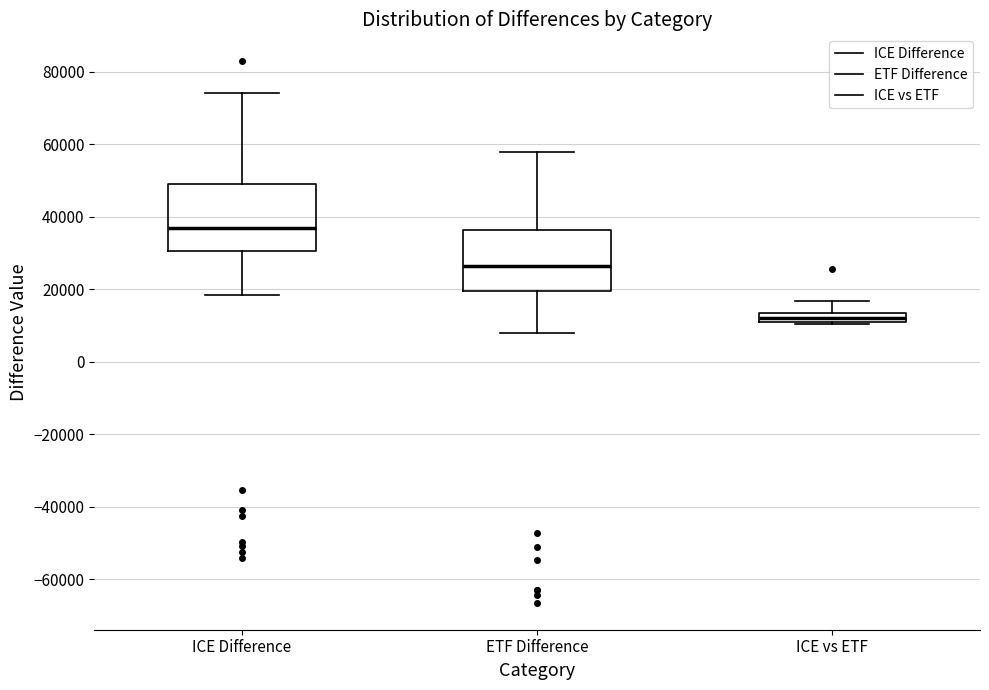

Which box has the highest median line?

ICE Difference